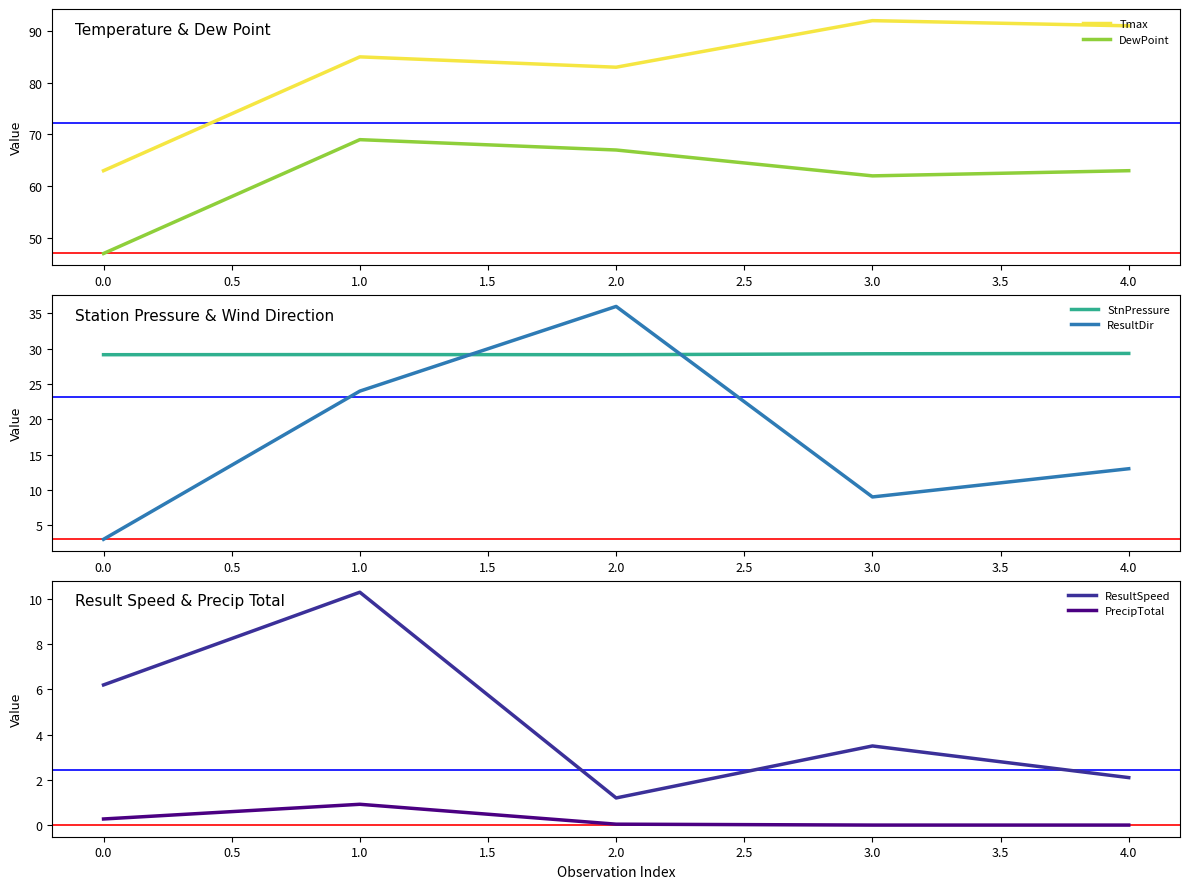

True or false: DewPoint has a value of 62 at 3.0.

True